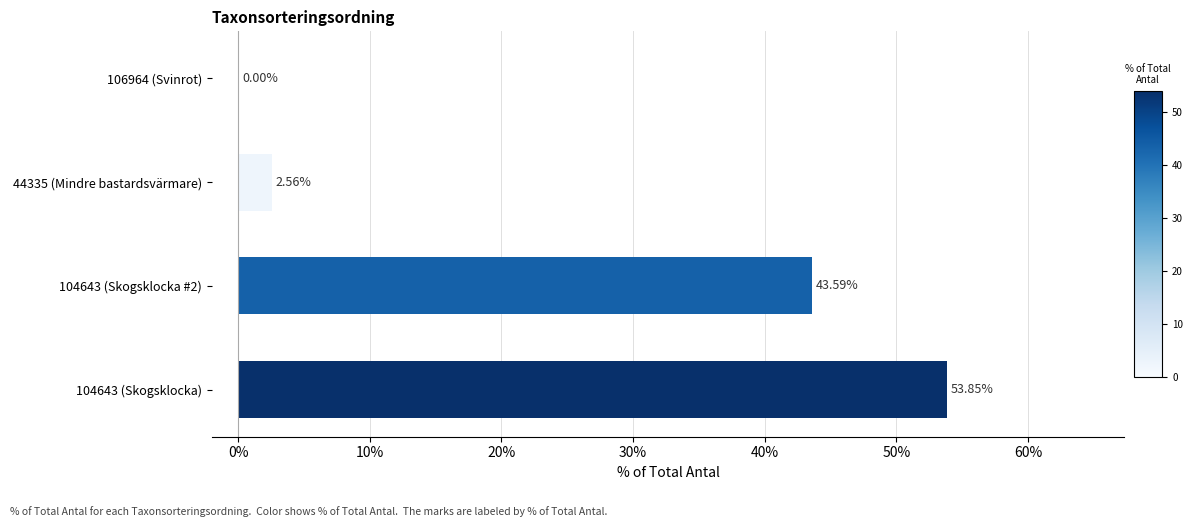

Between 104643 (Skogsklocka) and 44335 (Mindre bastardsvärmare), which is larger?

104643 (Skogsklocka)